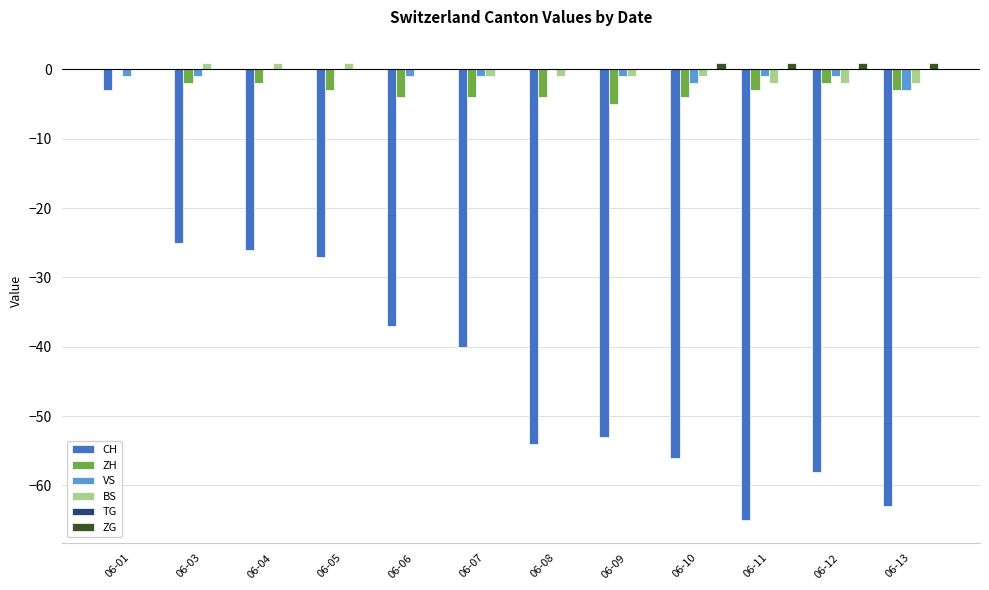

What is the sum of all BS values?

-7